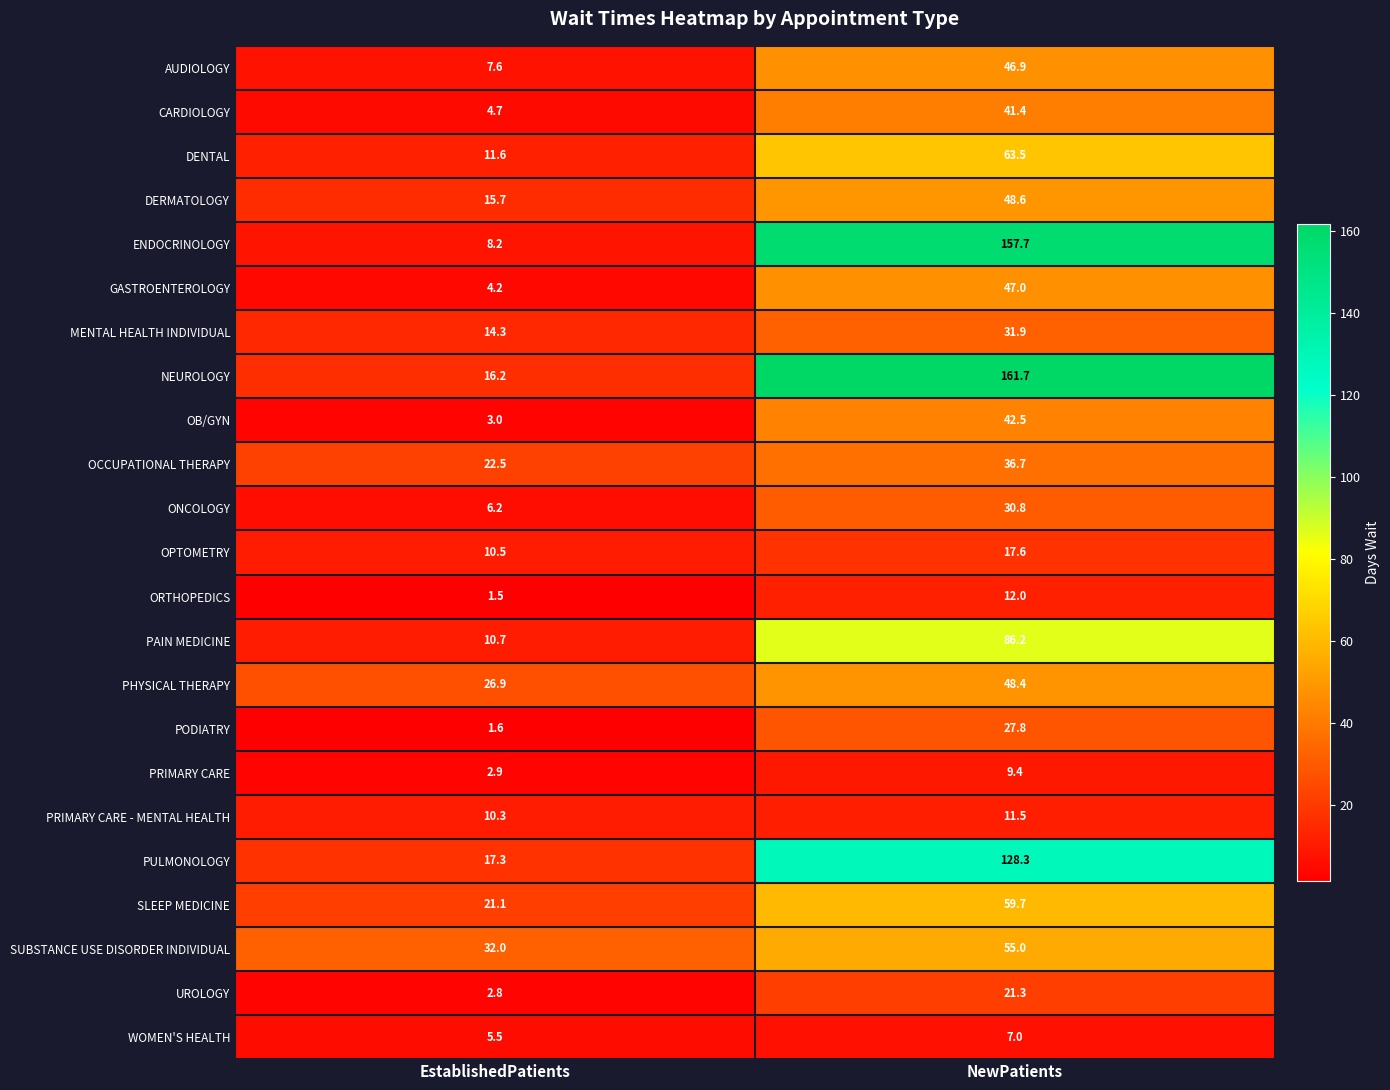

Which category has the highest value in the NEUROLOGY series?

NewPatients